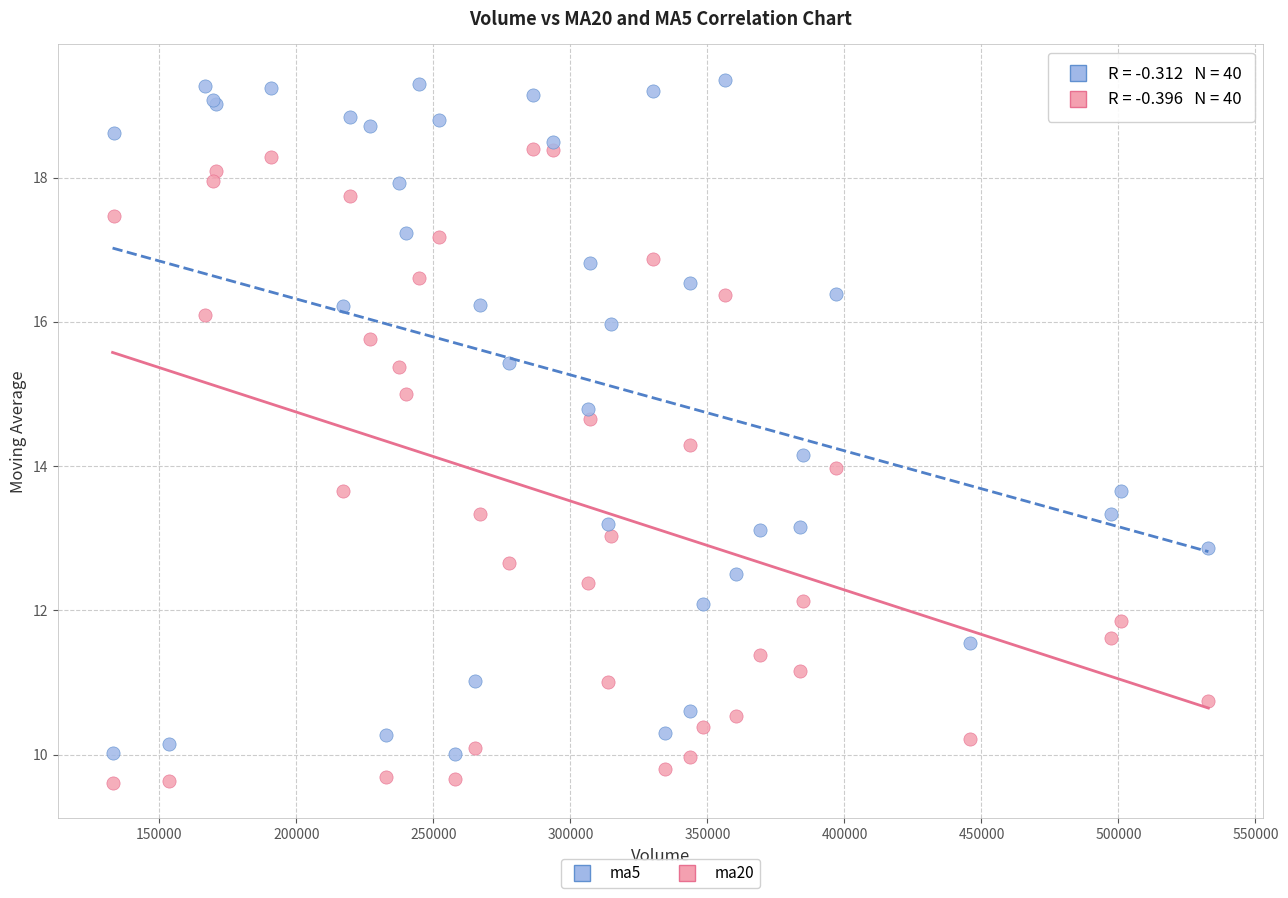

What are all the series names shown in the legend?

ma5, ma20